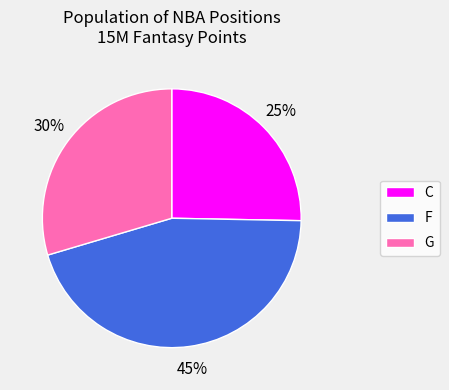

Is there any slice that represents more than half of the pie?

No